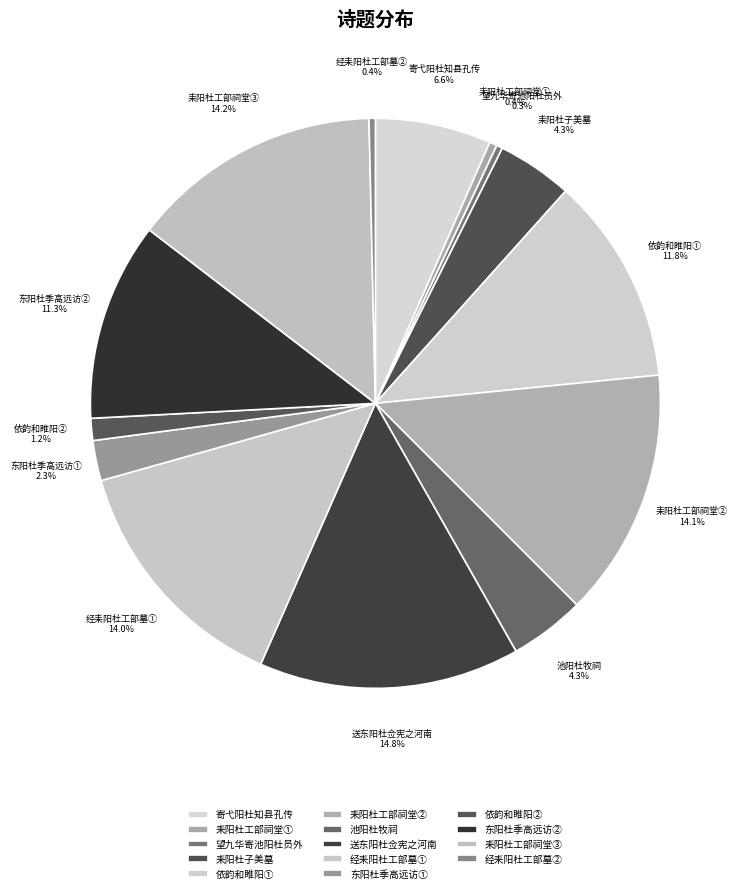

Do 送东阳杜佥宪之河南 and 经耒阳杜工部墓② together represent more than half of the pie?

No